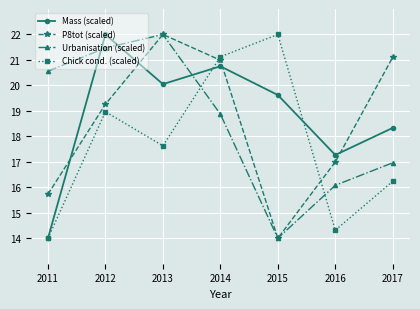

At which category does Urbanisation (scaled) reach its first local valley?

2015